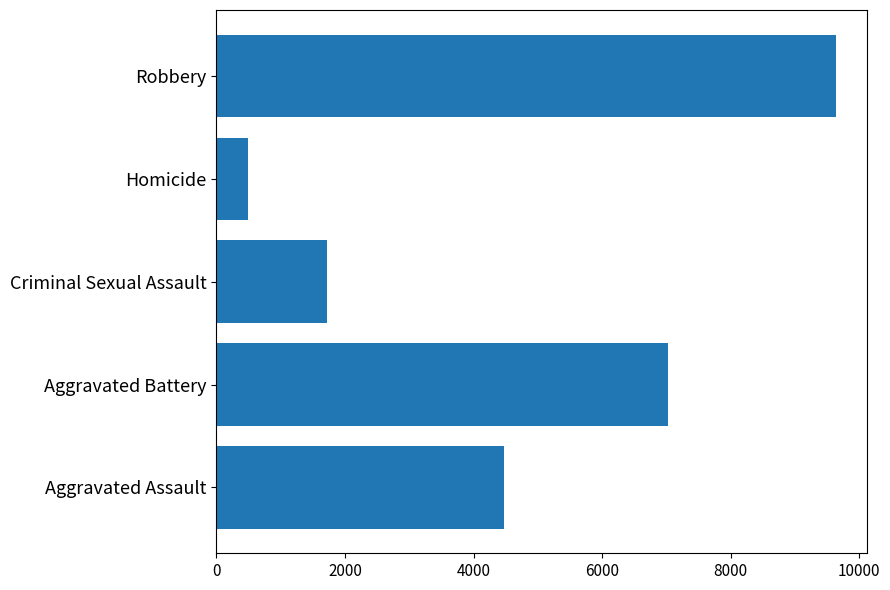

Reading bottom to top, extract all data points from this chart.

Aggravated Assault=4480	Aggravated Battery=7018	Criminal Sexual Assault=1713	Homicide=496	Robbery=9638